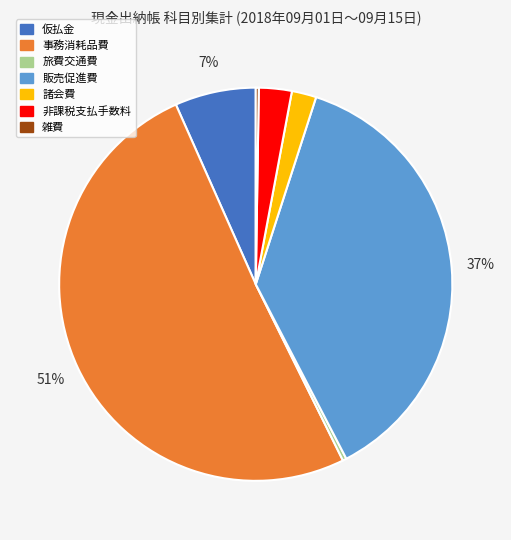

Between 事務消耗品費 and 販売促進費, which is larger?

事務消耗品費